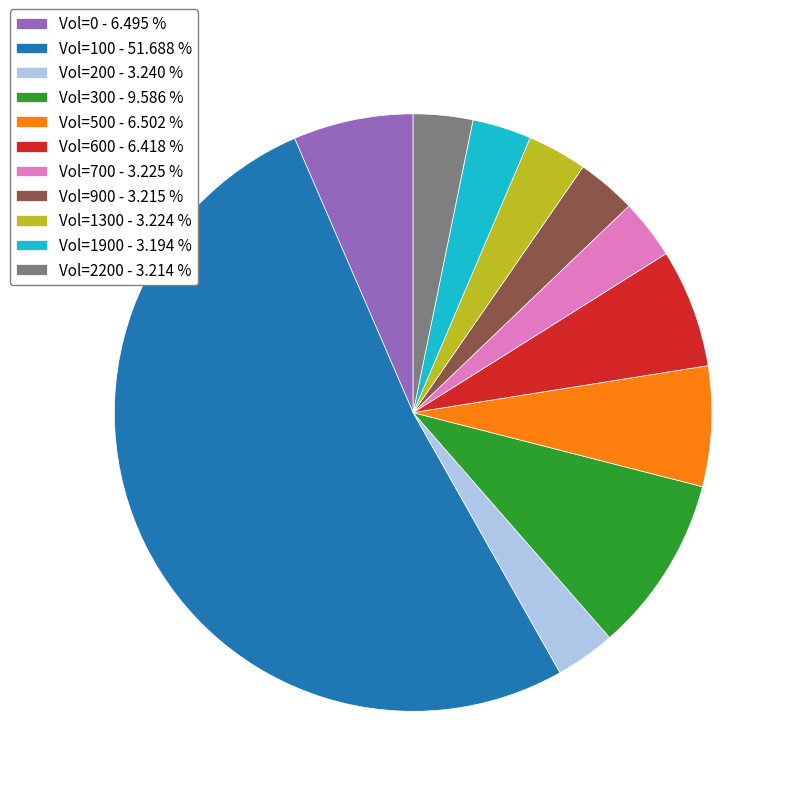

Which has a higher value, Vol=0 - 6.495 % or Vol=1900 - 3.194 %?

Vol=0 - 6.495 %